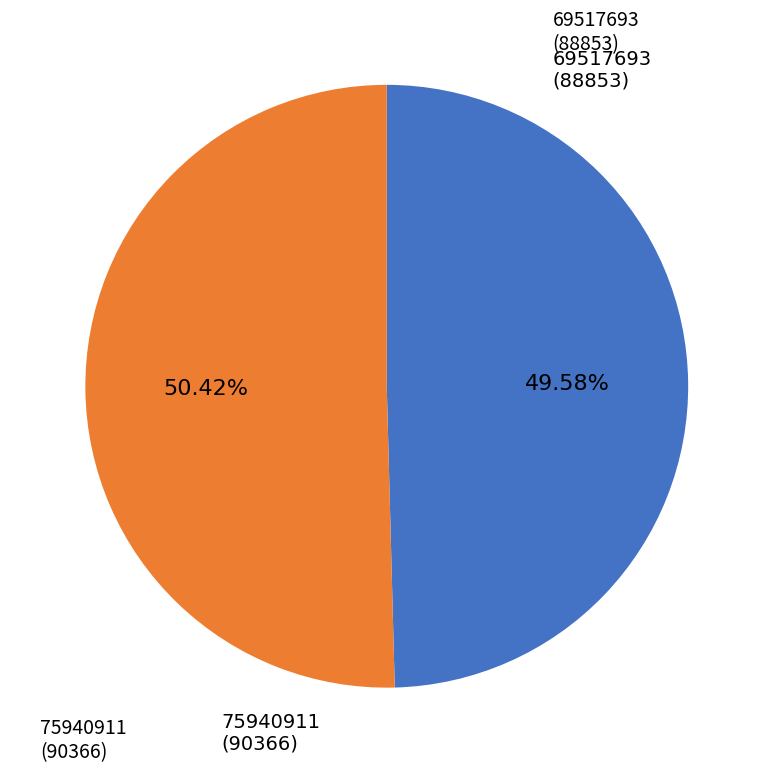

Does any single category account for the majority?

Yes